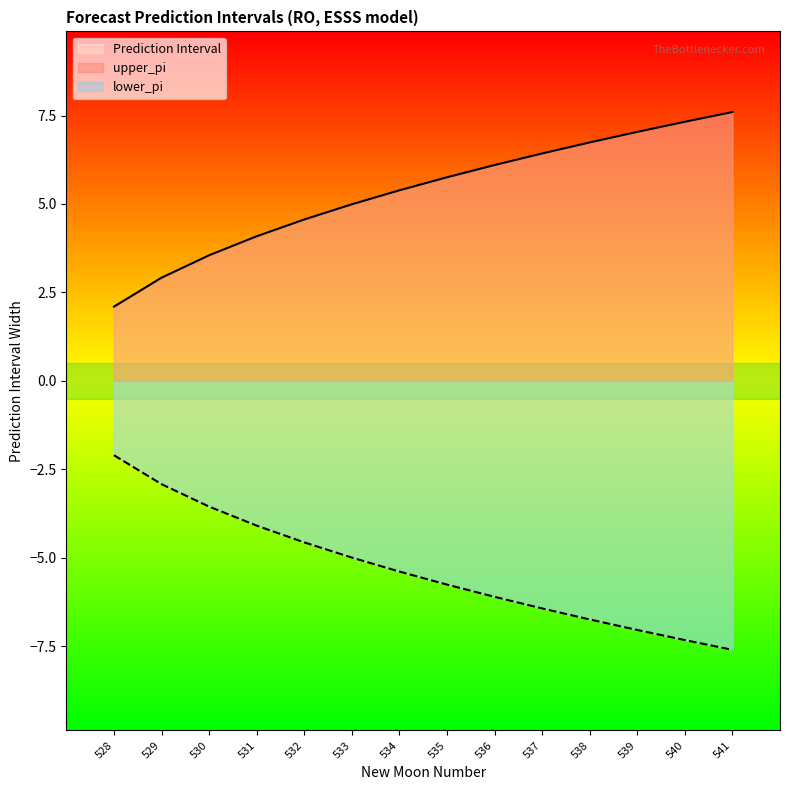

How many data points in upper_pi are above 5?

8